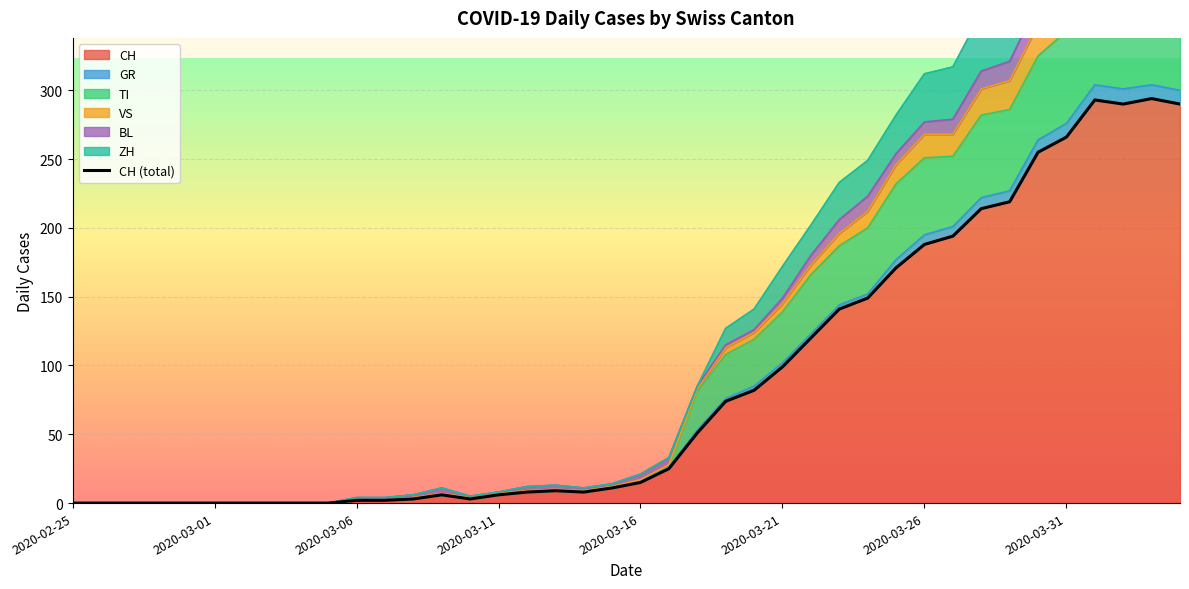

What is the highest value of the CH series?

294